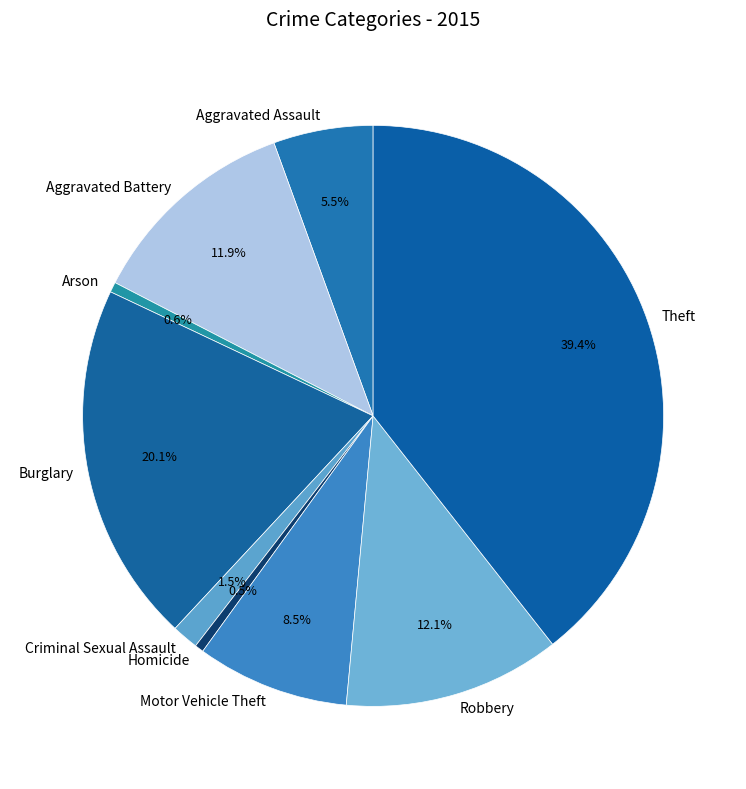

True or false: Aggravated Battery accounts for 21% of the total.

False